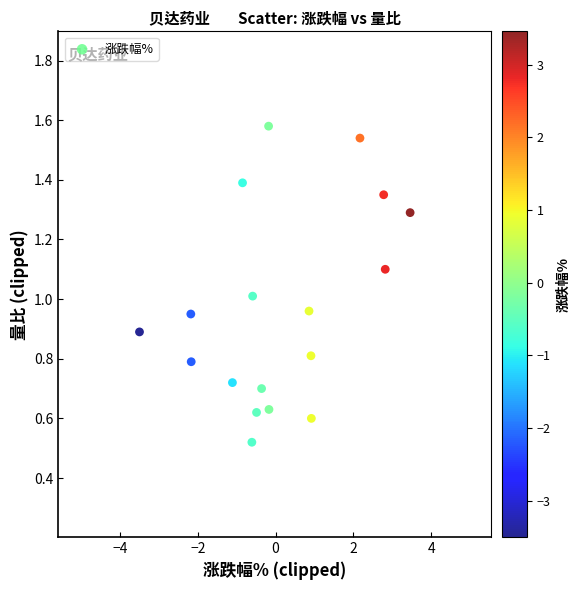

What is the range of Y values (max minus min)?

1.1